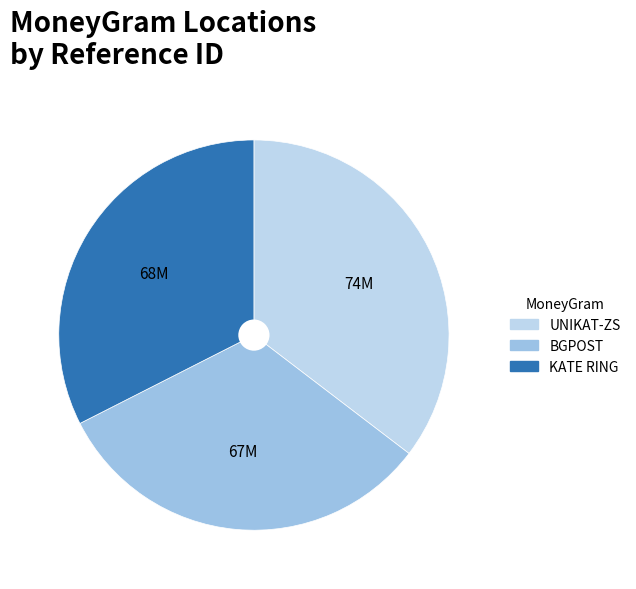

Between UNIKAT-ZS and KATE RING, which is larger?

UNIKAT-ZS